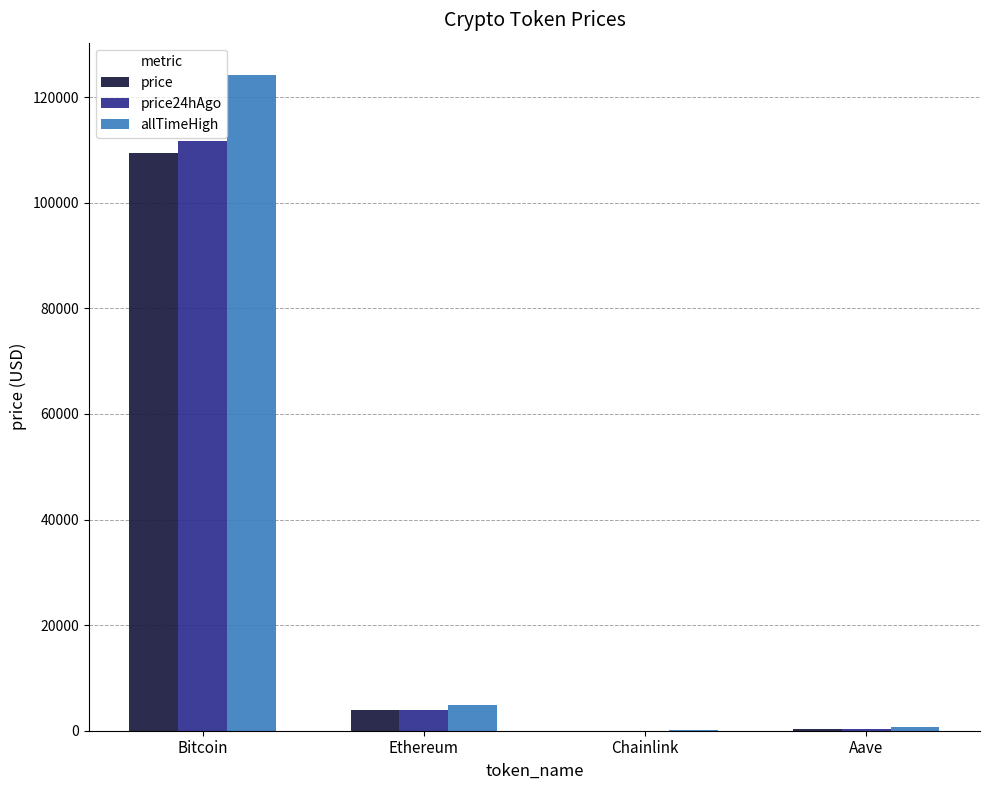

Are the bars grouped side by side (vs. stacked)?

Yes